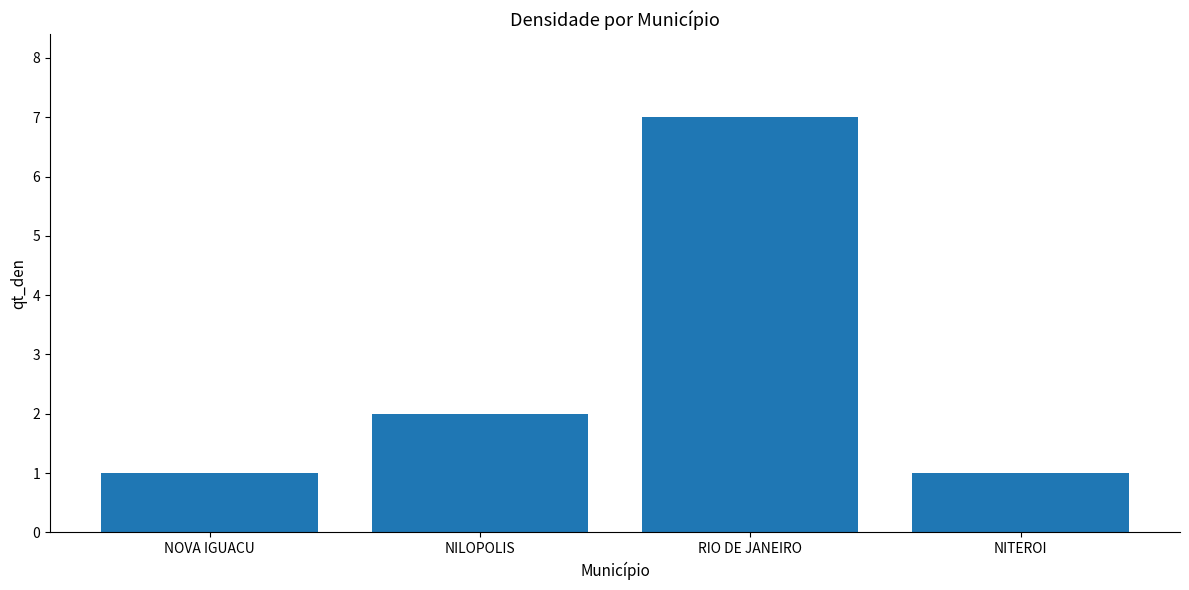

What is the difference between the maximum and minimum values?

6